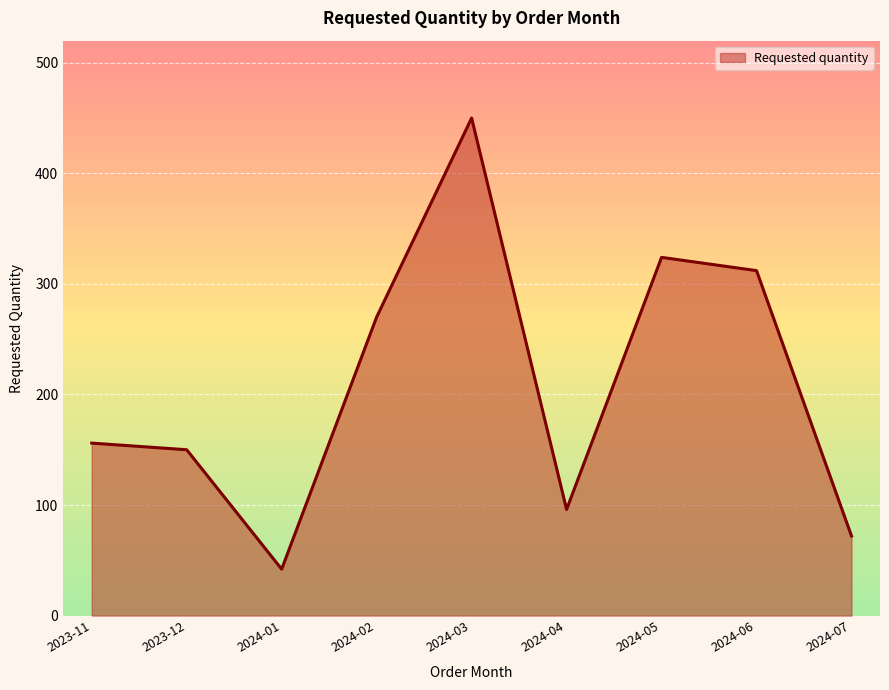

The chart shows a value of 324 at 2024-05. True or false?

True